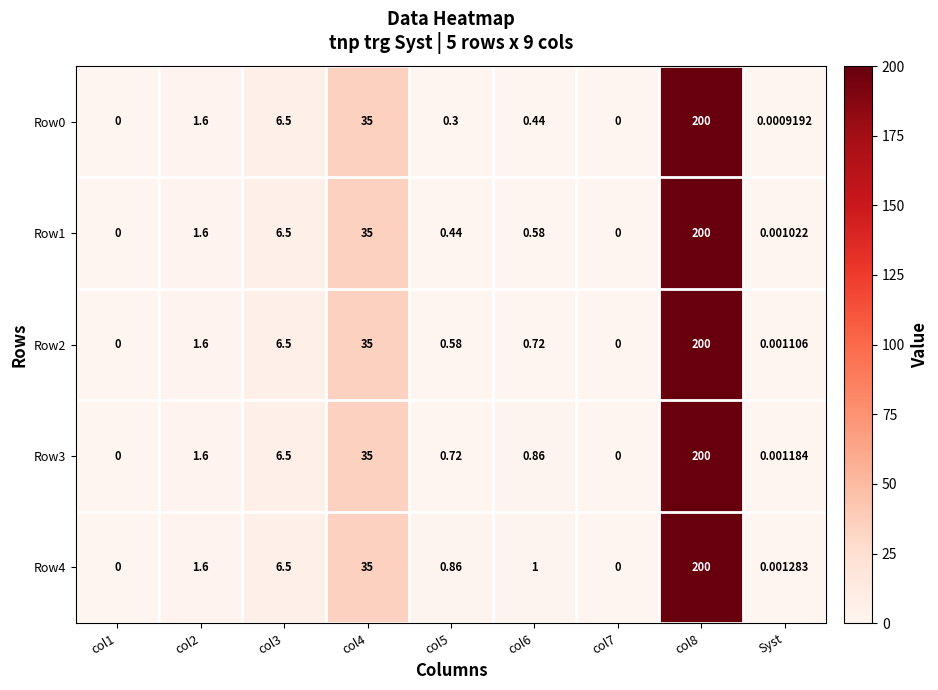

Is the value of Row2 at col5 greater than the value of Row0 at col7?

Yes